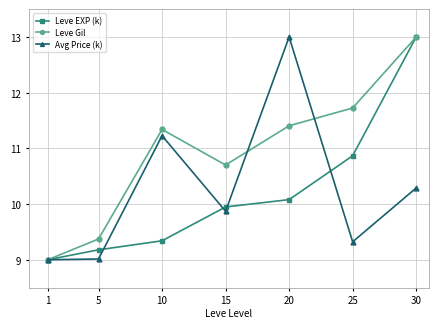

At which label does Leve Gil first exceed 11?

10